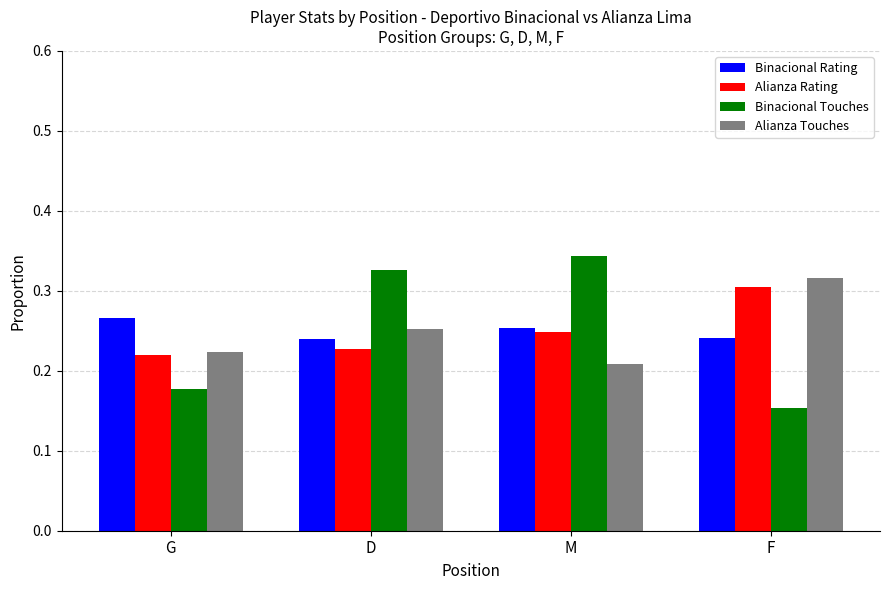

Is it true that Alianza Rating equals 0.3 at F?

True